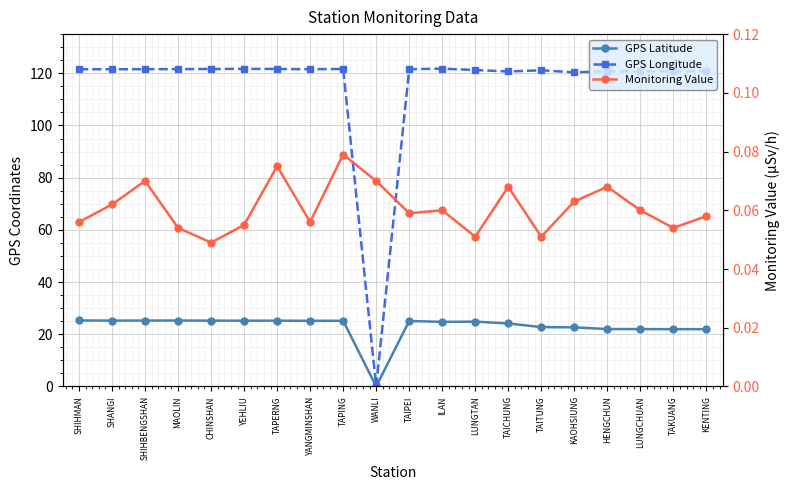

How many interior local peaks does the Monitoring Value series have?

6